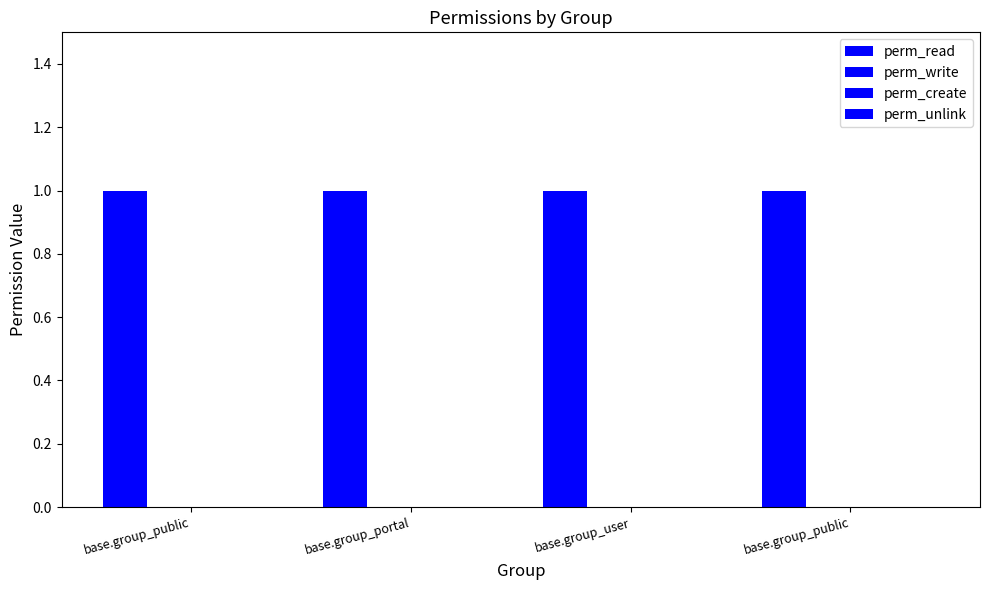

Between base.group_public and base.group_user, which is larger?

base.group_public